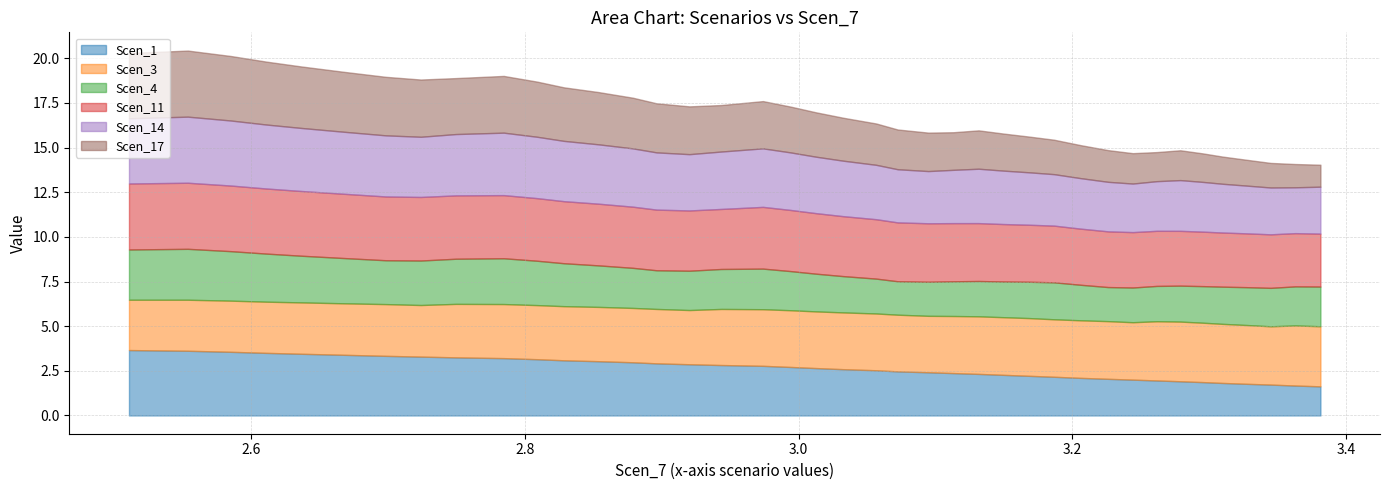

Which category has the highest value in the Scen_4 series?

1